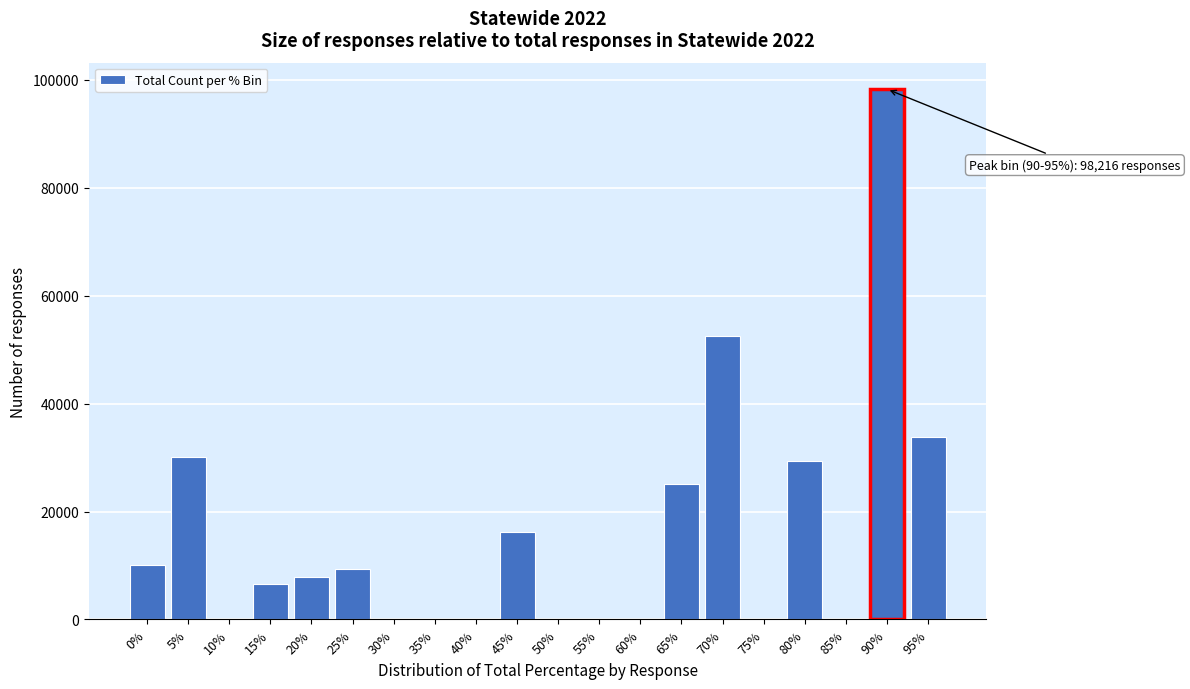

Reading left to right, what are all the values shown in this chart?

0%=10135	5%=30136	10%=0	15%=6643	20%=7878	25%=9269	30%=0	35%=0	40%=0	45%=16166	50%=0	55%=0	60%=0	65%=25030	70%=52435	75%=0	80%=29306	85%=0	90%=98216	95%=33868